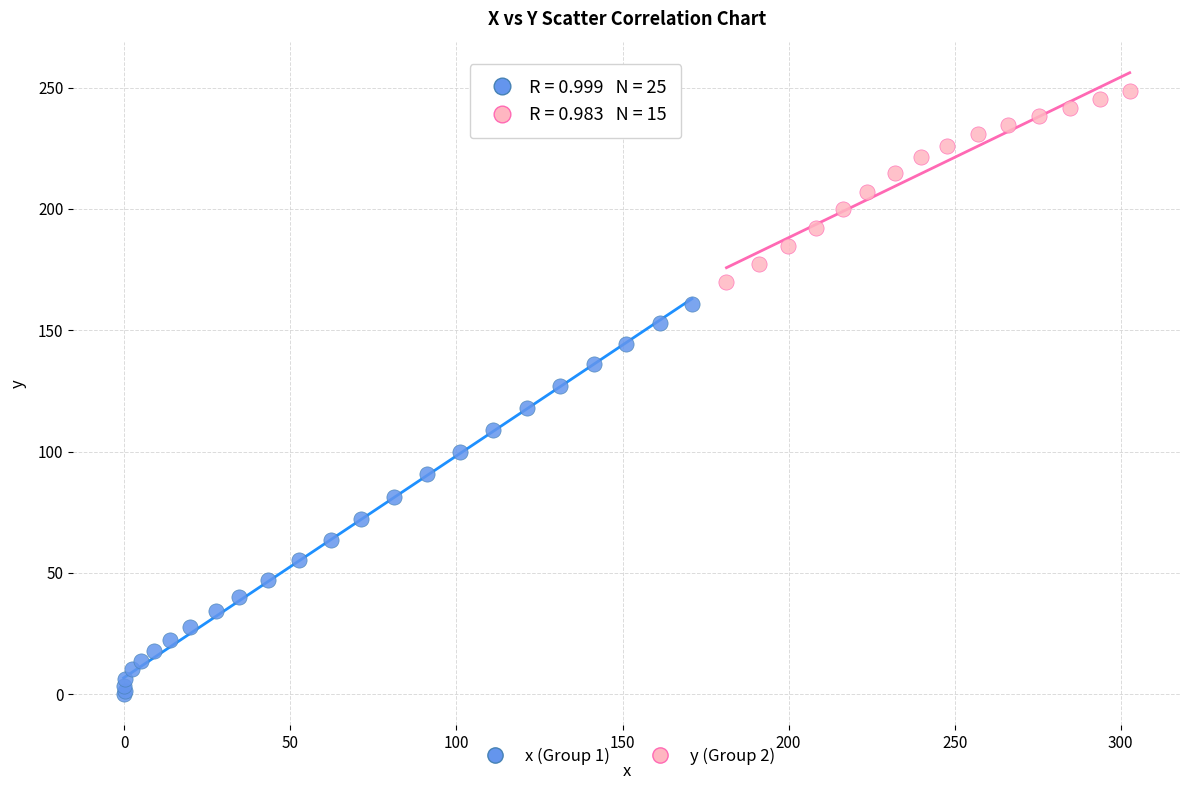

Which series reaches the minimum Y coordinate?

x (Group 1)